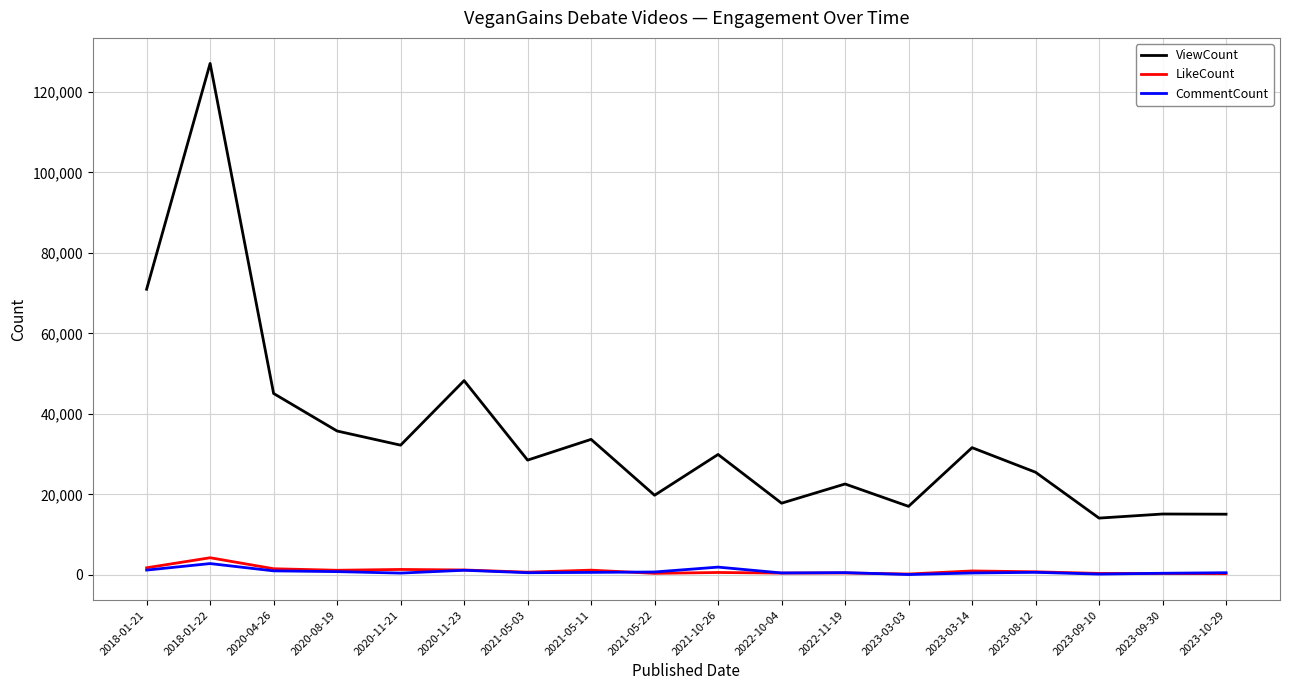

Count the number of data series in this chart.

3